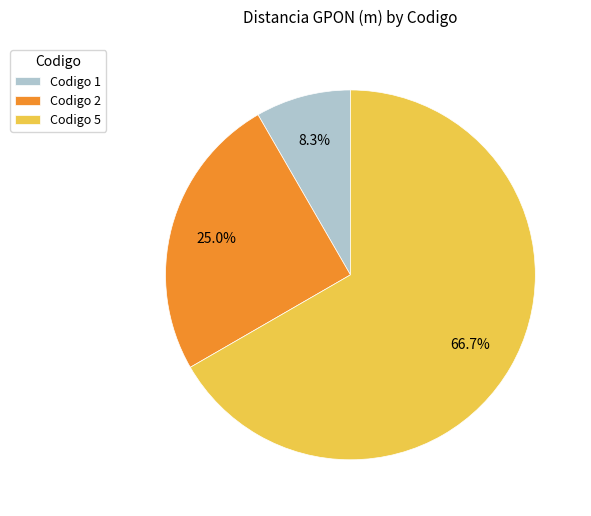

Rank the categories by value from highest to lowest.

Codigo 5, Codigo 2, Codigo 1